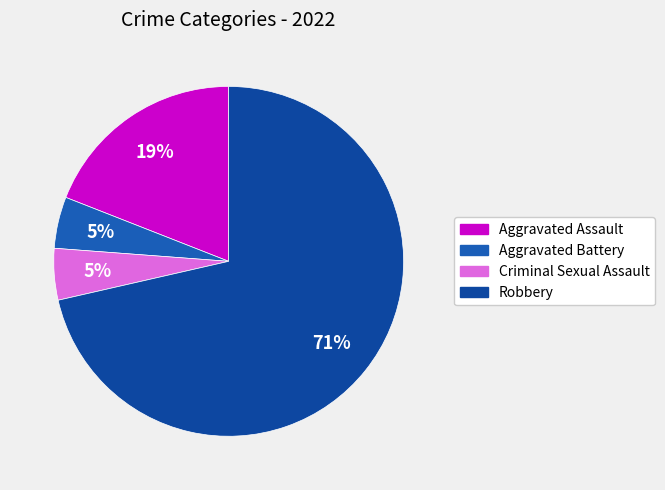

What percentage do Criminal Sexual Assault and Robbery together represent?

76.2%